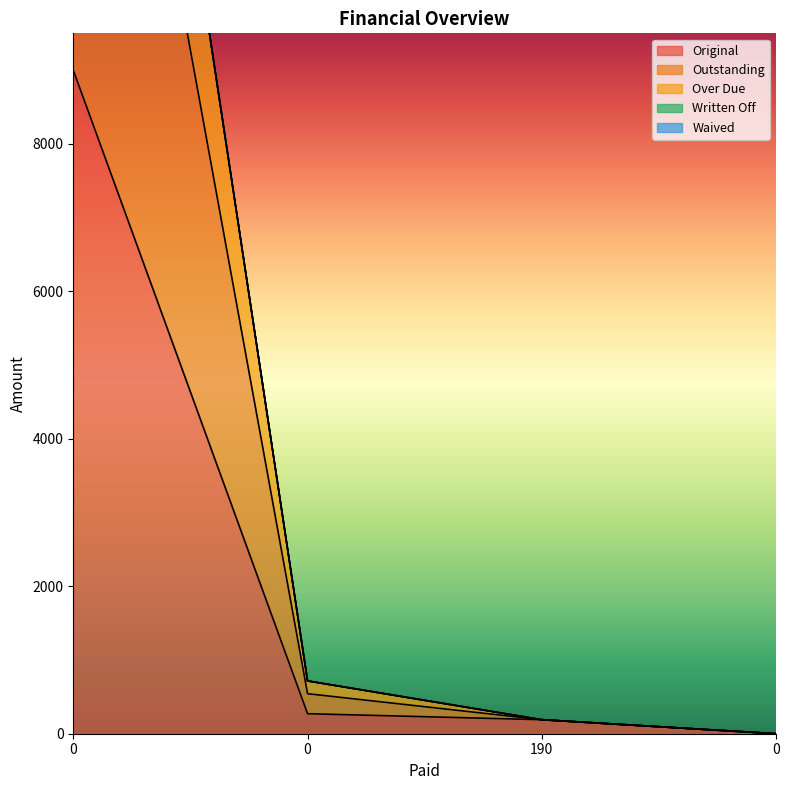

What is the approximate value of Outstanding at 0?

21689.8